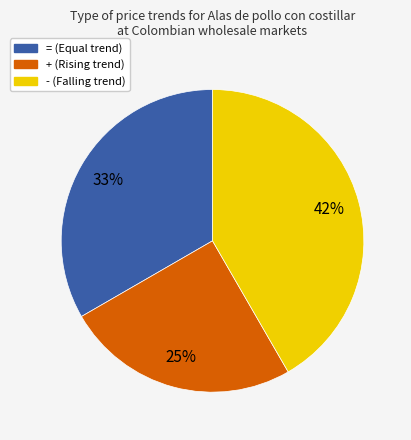

Is there any slice that represents more than half of the pie?

No